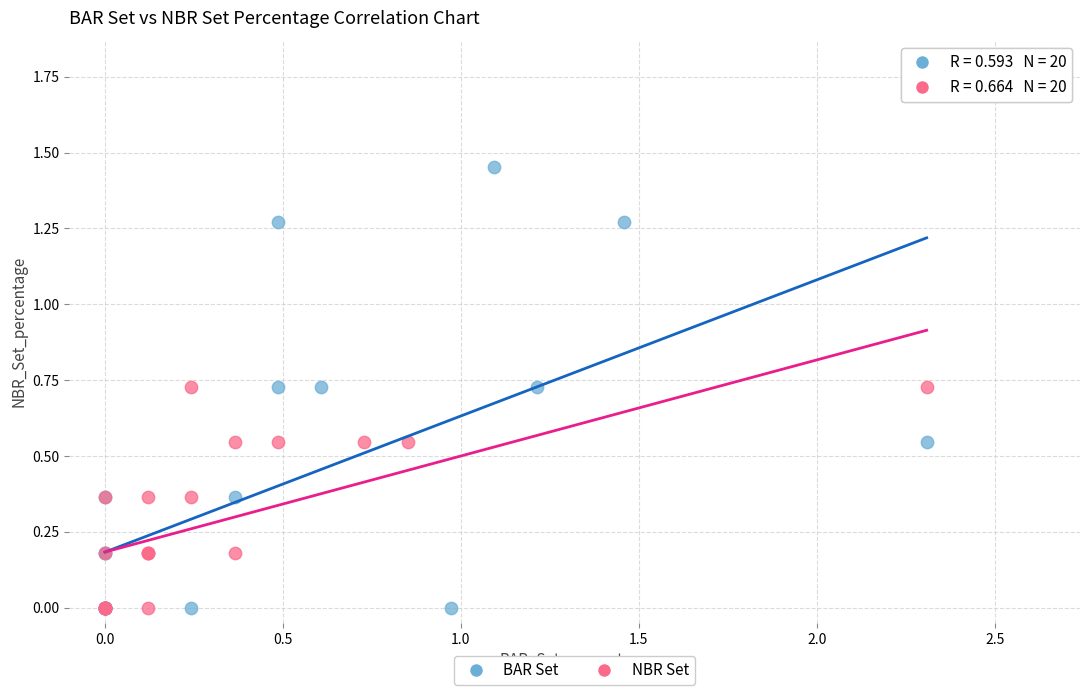

Which series contains the highest Y value?

BAR Set